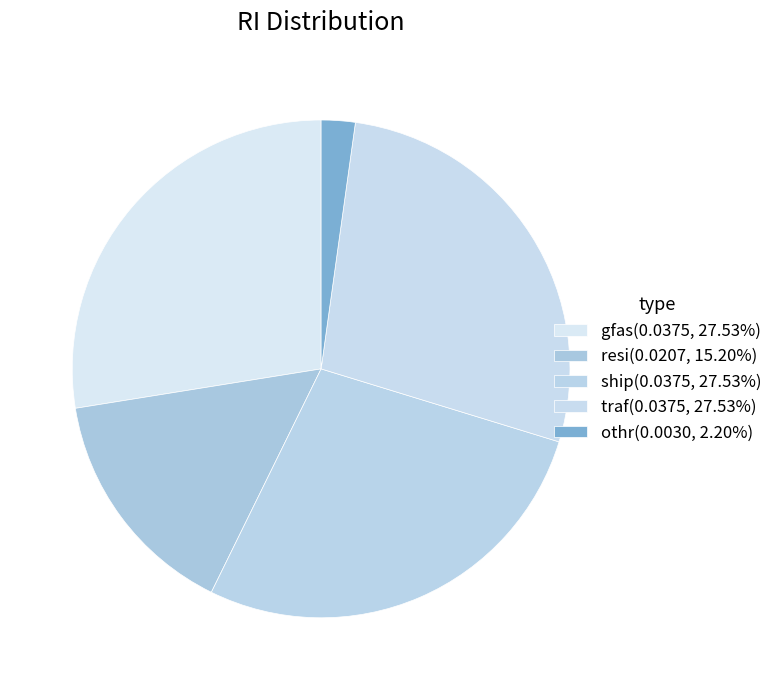

Count the number of slices in the pie.

5